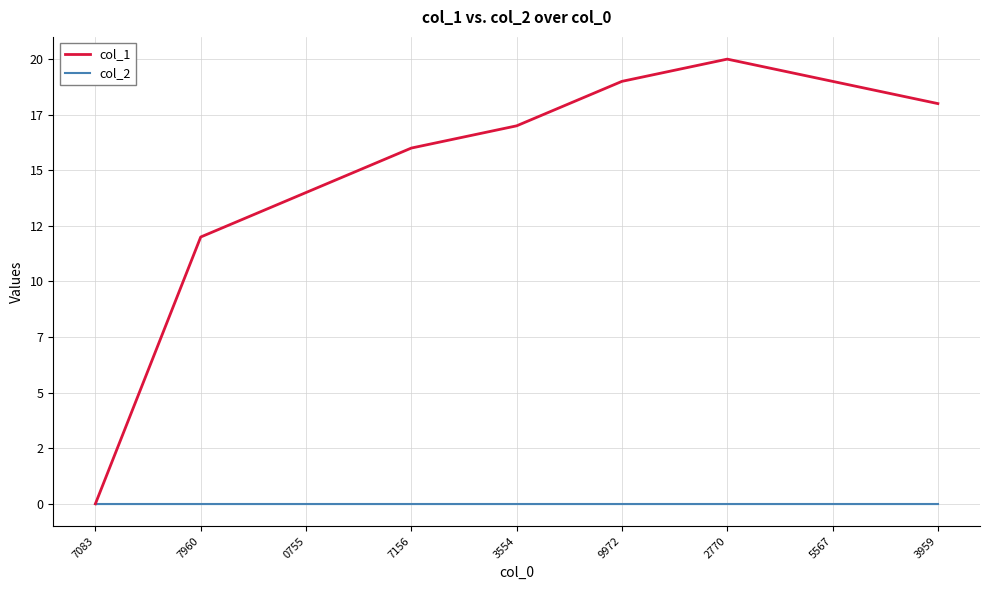

At which category is the sum across all series the highest?

2770